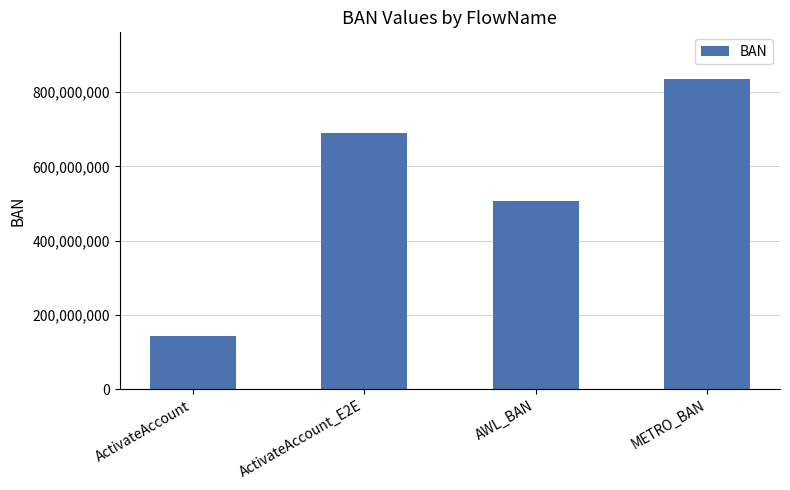

Are the bars horizontal?

No